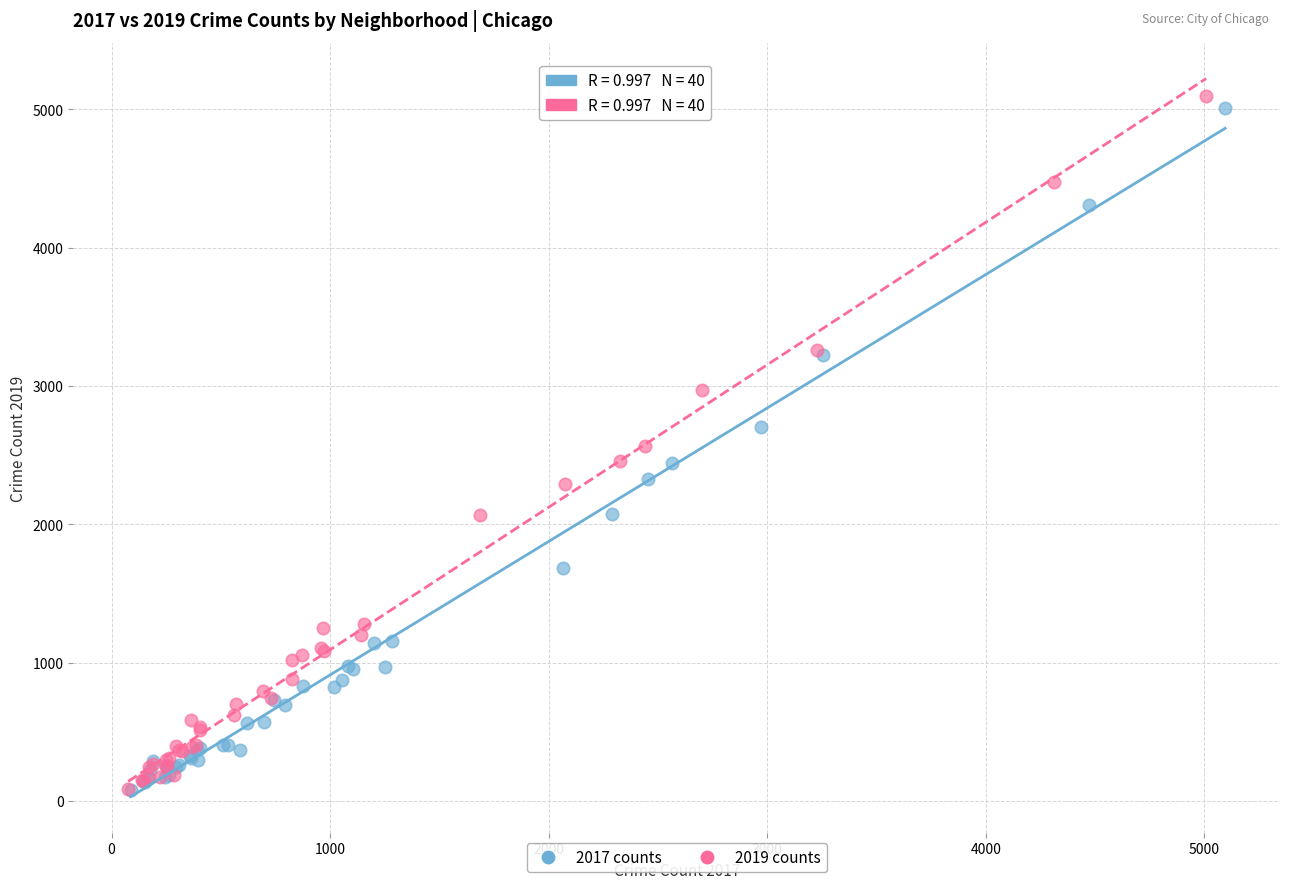

Which series has the widest spread of Y values?

2019 counts